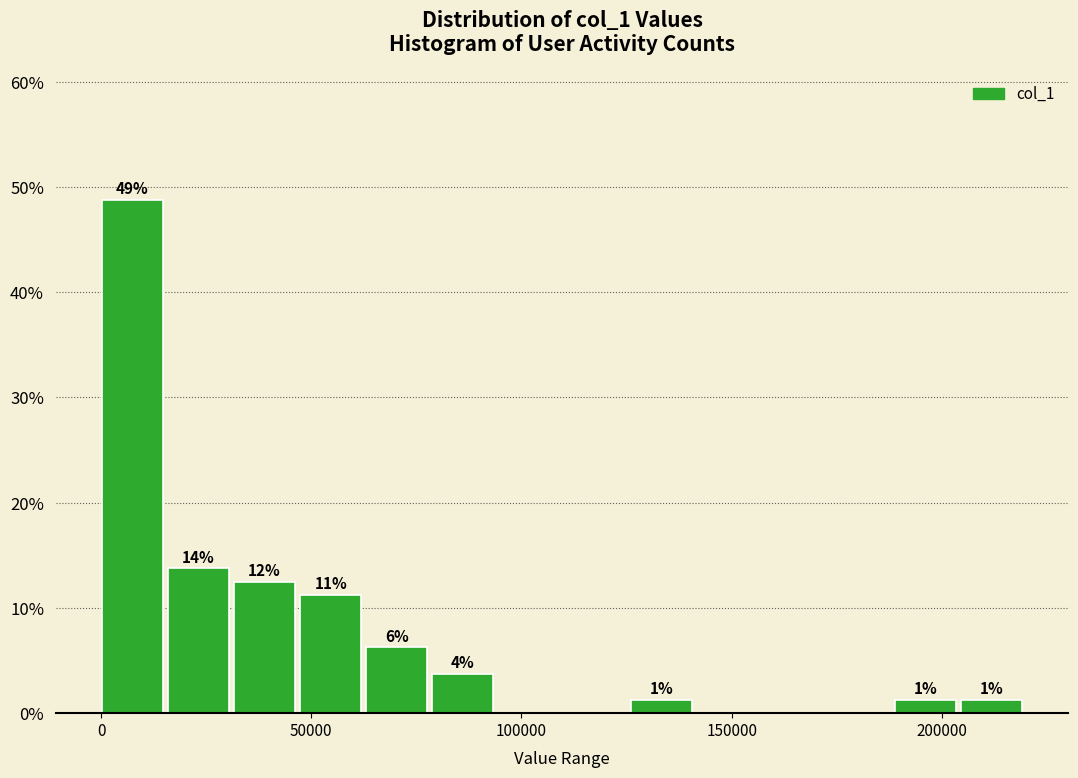

Around what value on the x-axis is the tallest bar? Give the approximate position of its centre, as read against the axis.

5000